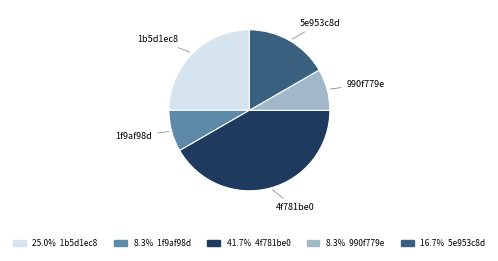

Is there a majority slice in this chart?

No